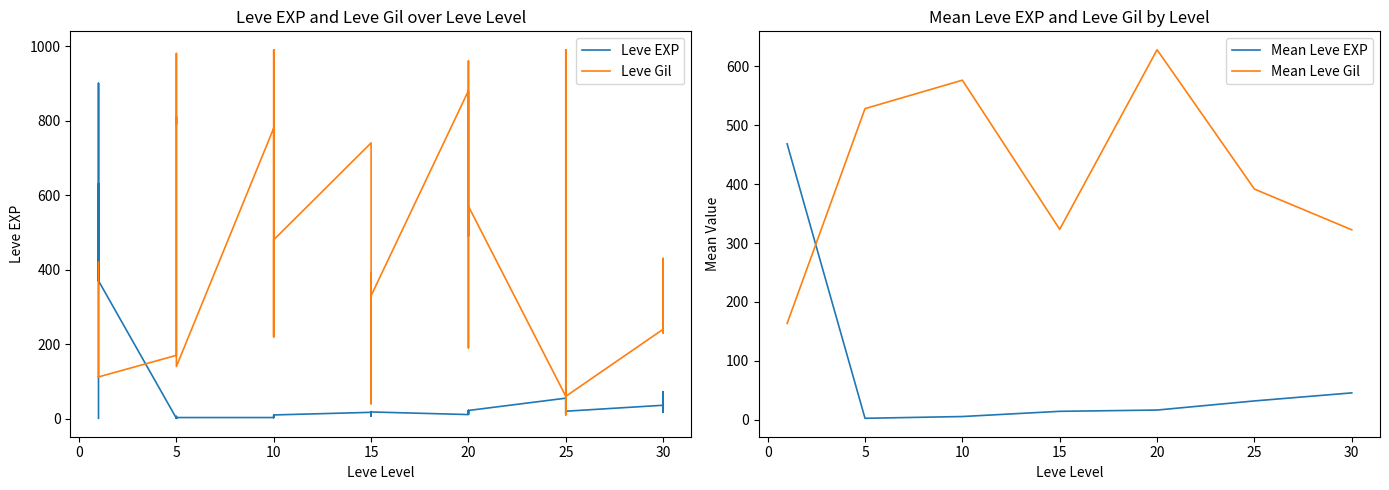

What is the difference between the maximum and minimum values in the Leve EXP series?

899